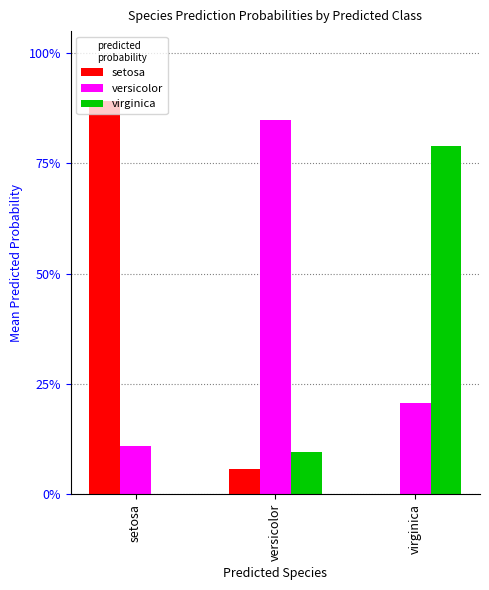

Rank the categories by virginica value from lowest to highest.

setosa, versicolor, virginica